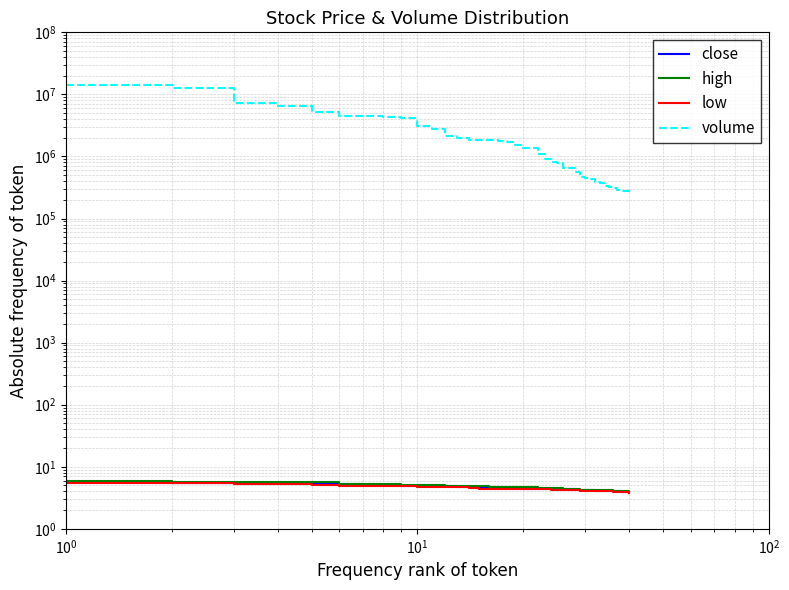

Is the value of close at $\mathdefault{10^{1}}$ greater than the value of volume at 23?

No